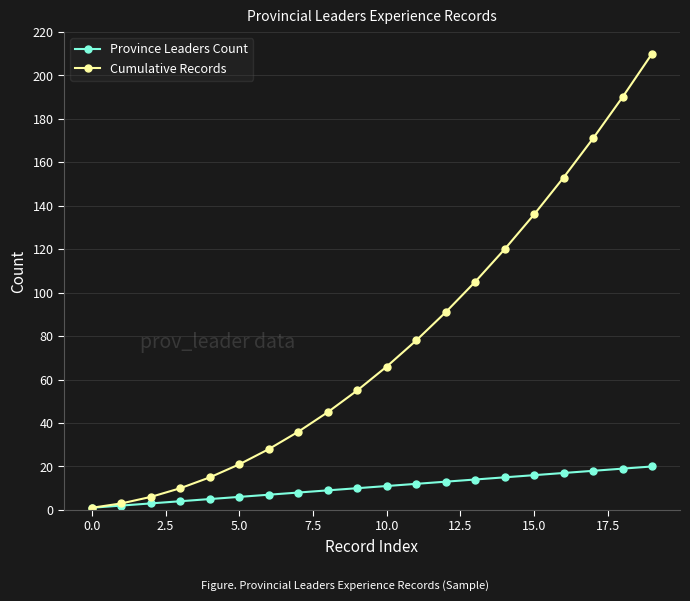

Which series has the widest spread of values?

Cumulative Records